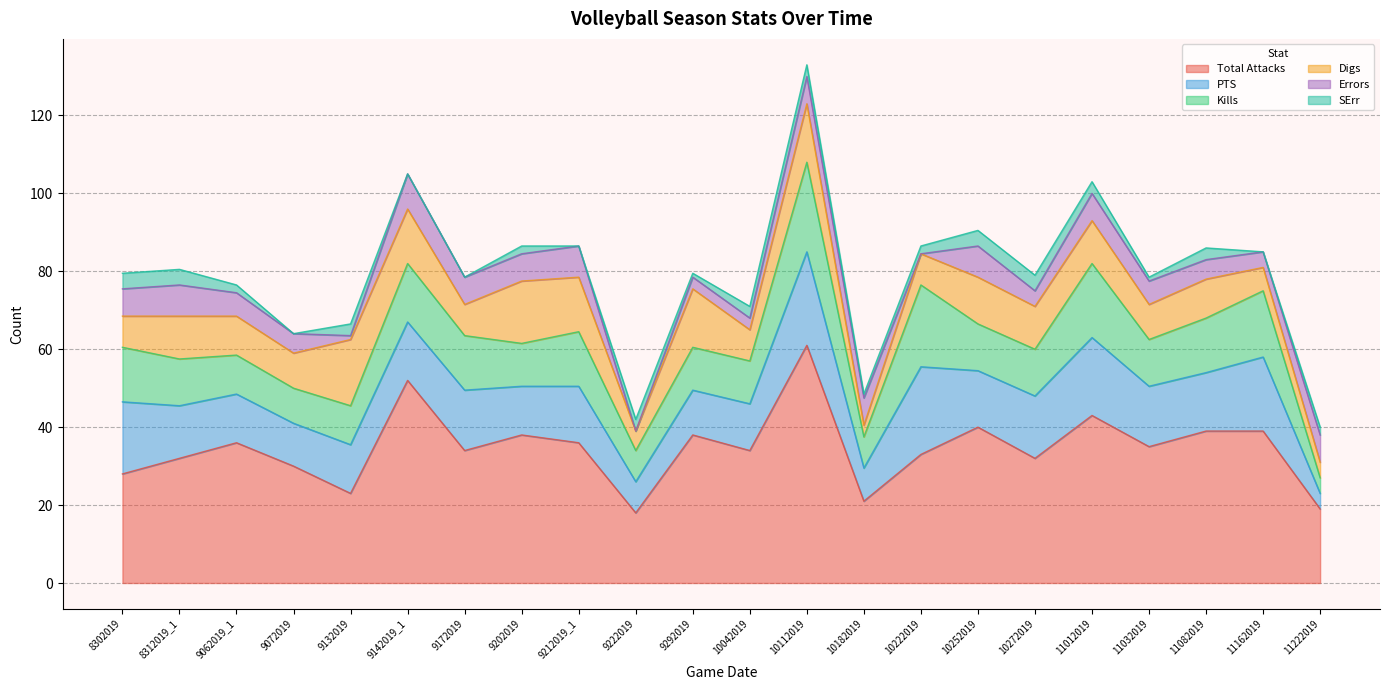

The Errors series shows 8.0 at 9212019_1. True or false?

True